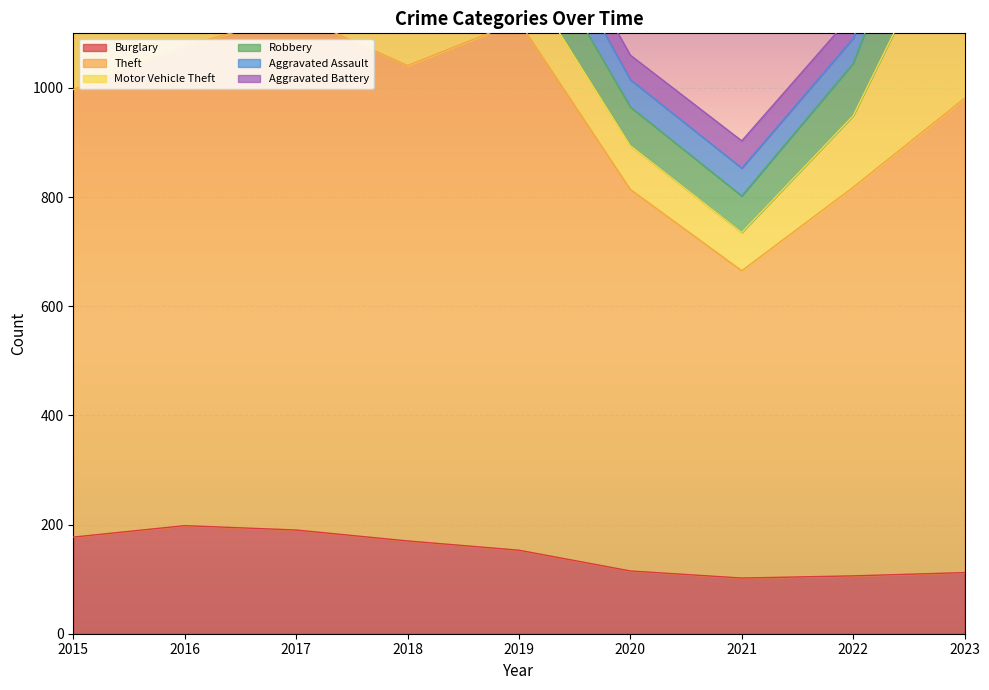

Rank the series at 2017 from highest to lowest value.

Theft, Burglary, Motor Vehicle Theft, Robbery, Aggravated Assault, Aggravated Battery